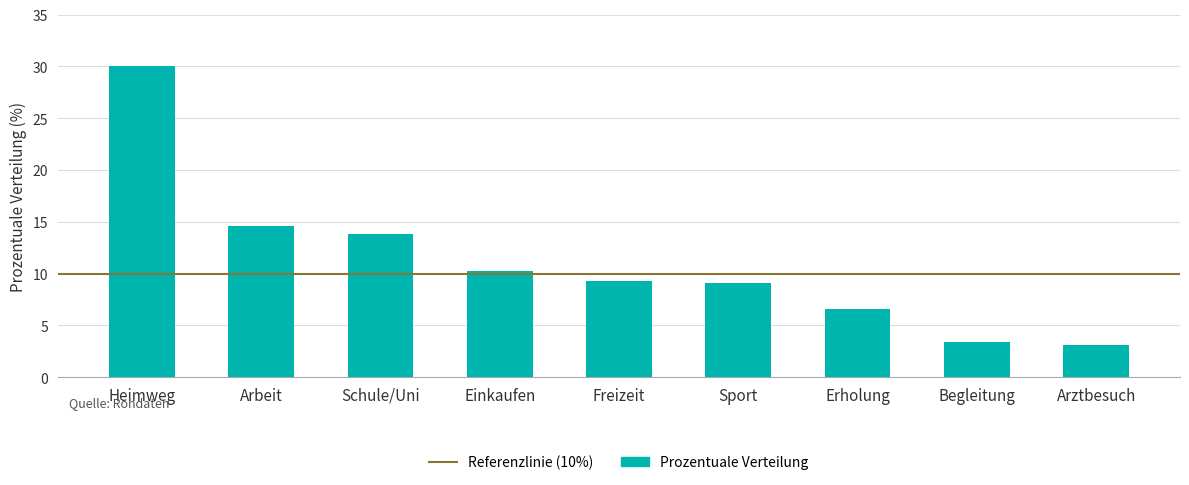

At which label is the value closest to 16?

Arbeit